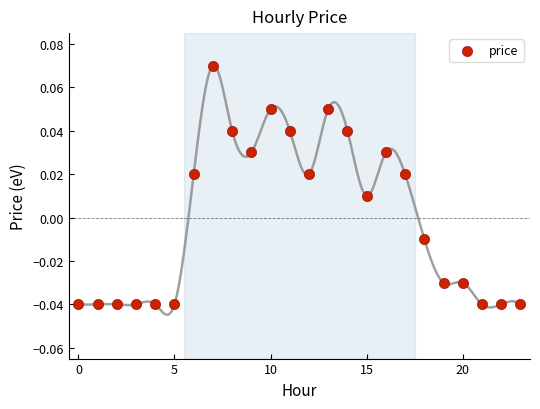

Count the number of points in this scatter plot.

24